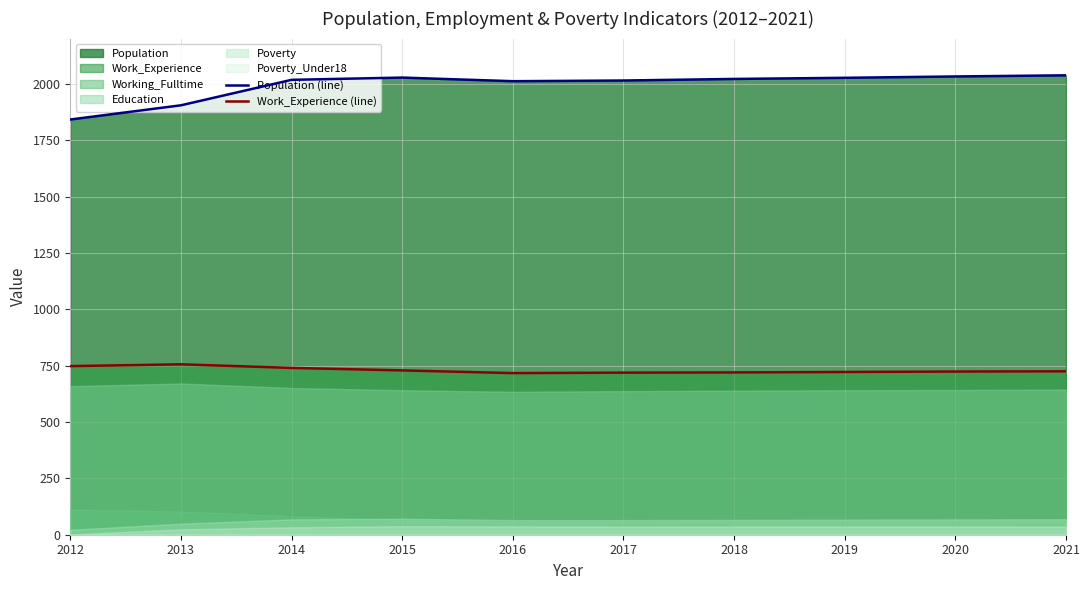

Which category has the lowest value across all series?

2016